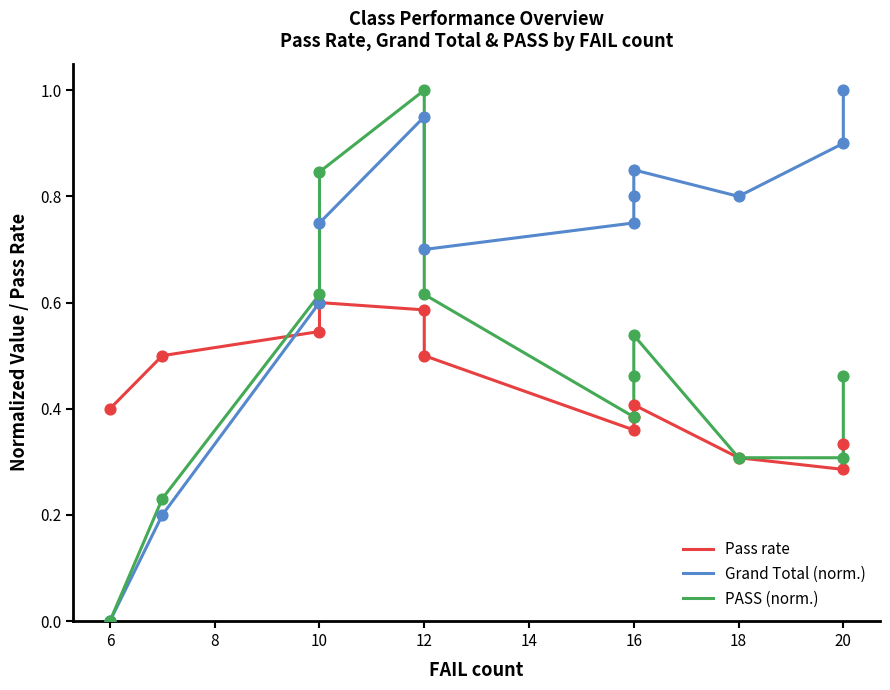

At which category is the sum across all series the highest?

12